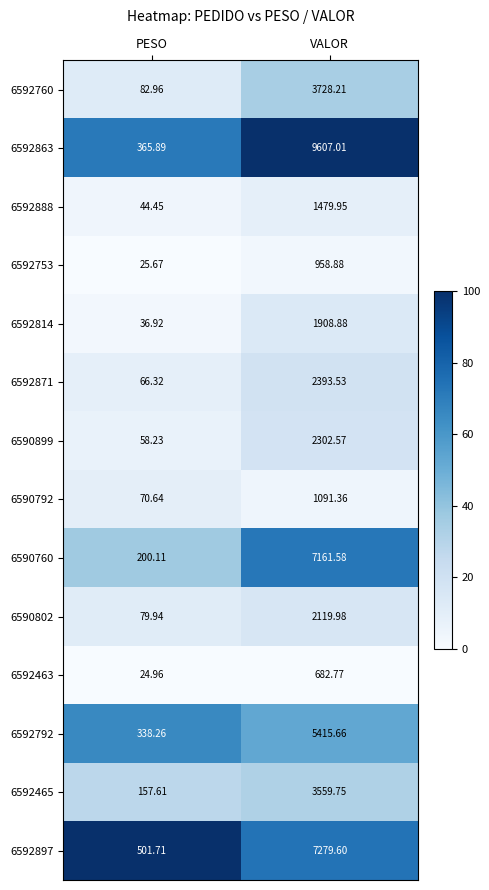

At which category is the sum across all series the highest?

VALOR